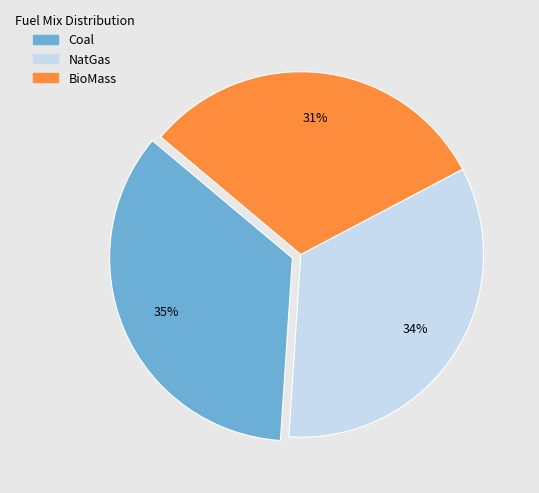

To the nearest percent, what percentage of the pie is BioMass?

31%